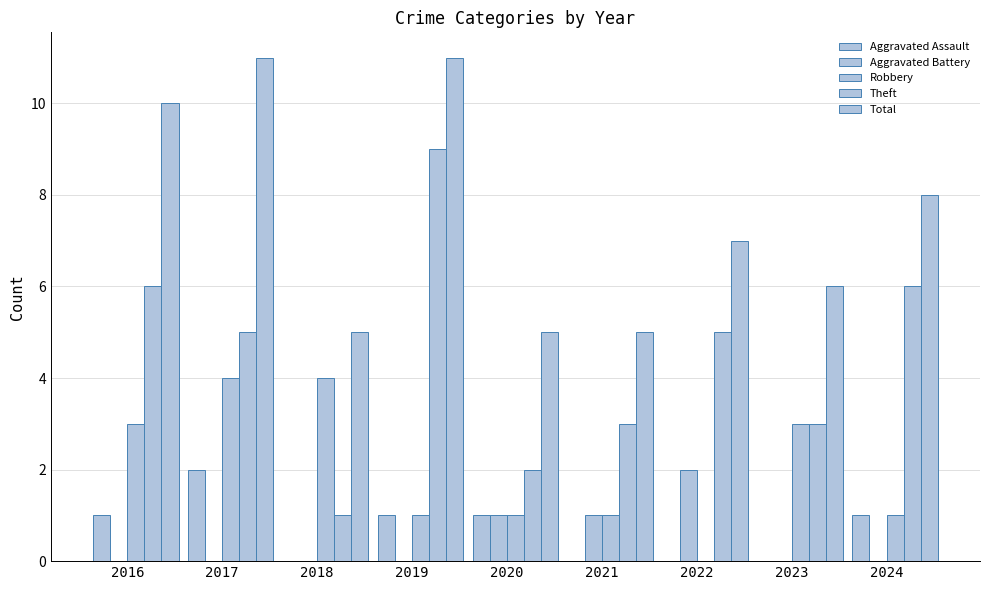

Count the number of categories in the chart.

9